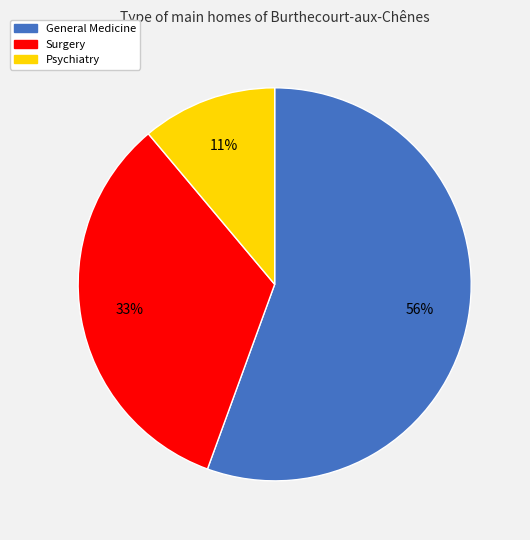

Combined, do Surgery and General Medicine account for over 50%?

Yes